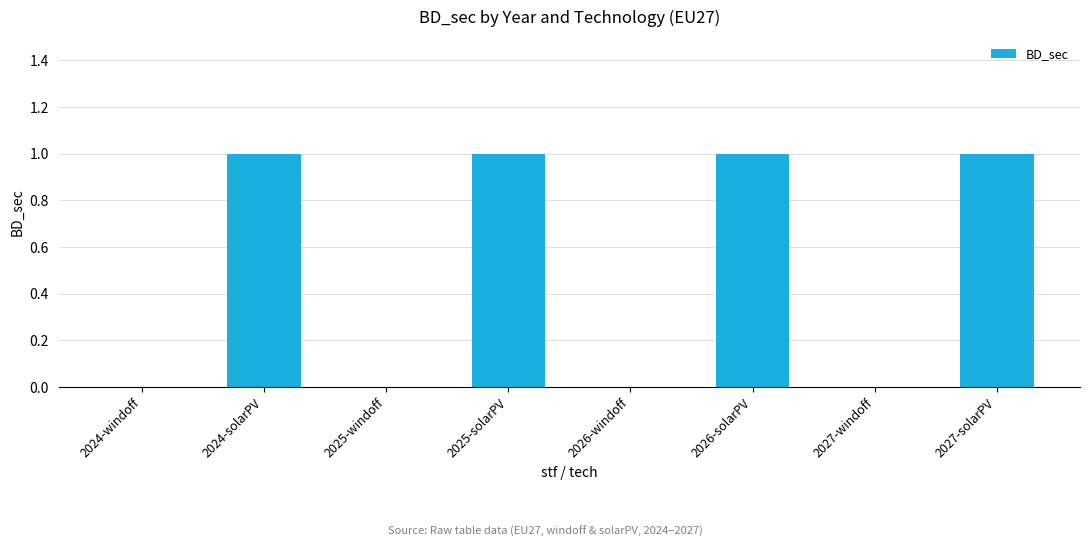

Does the chart contain stacked bars?

No